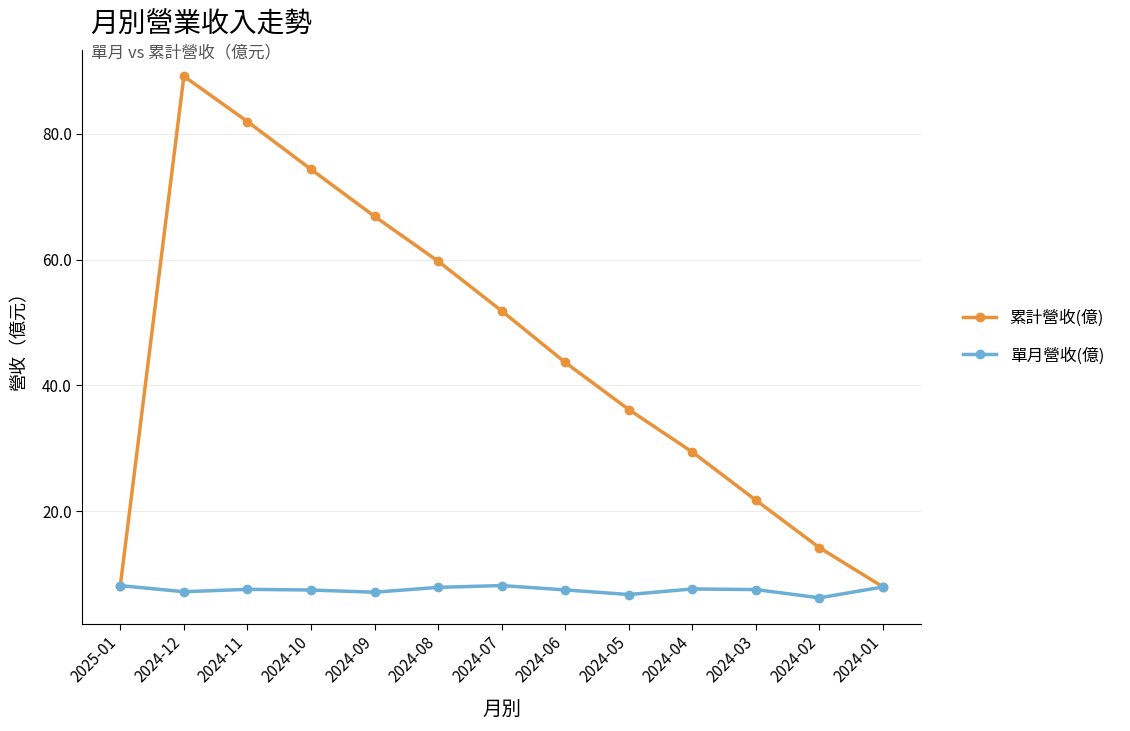

What is the minimum value for 累計營收(億)?

8.0